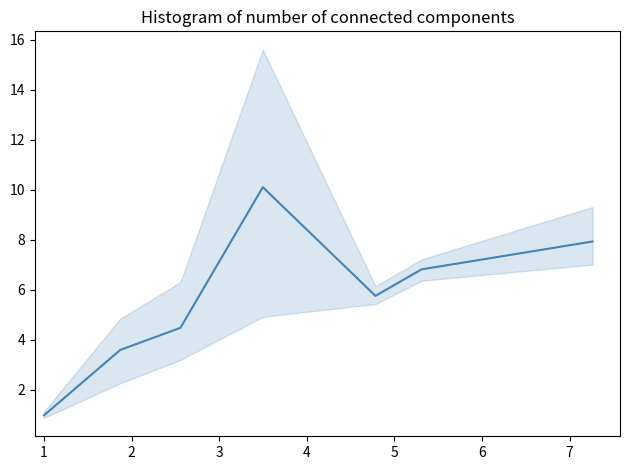

What is the minimum value shown in the chart?

1.0